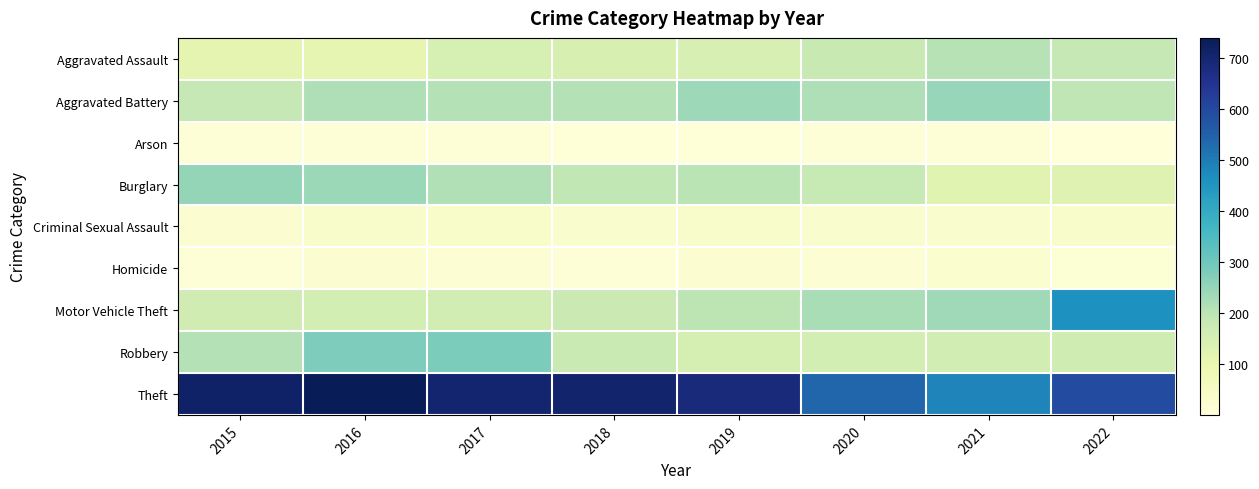

Which category has the highest value across all series?

2016